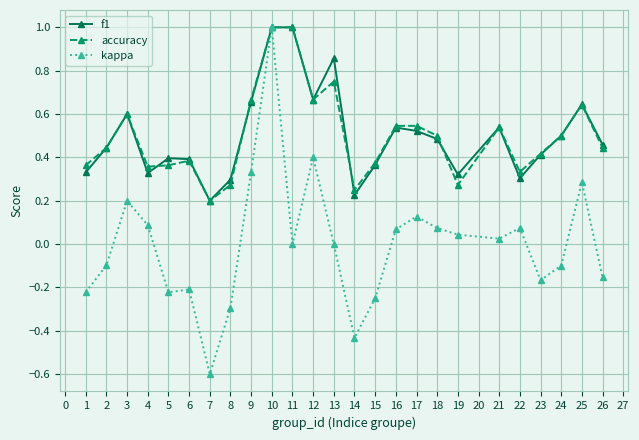

What are all the series names shown in the legend?

f1, accuracy, kappa